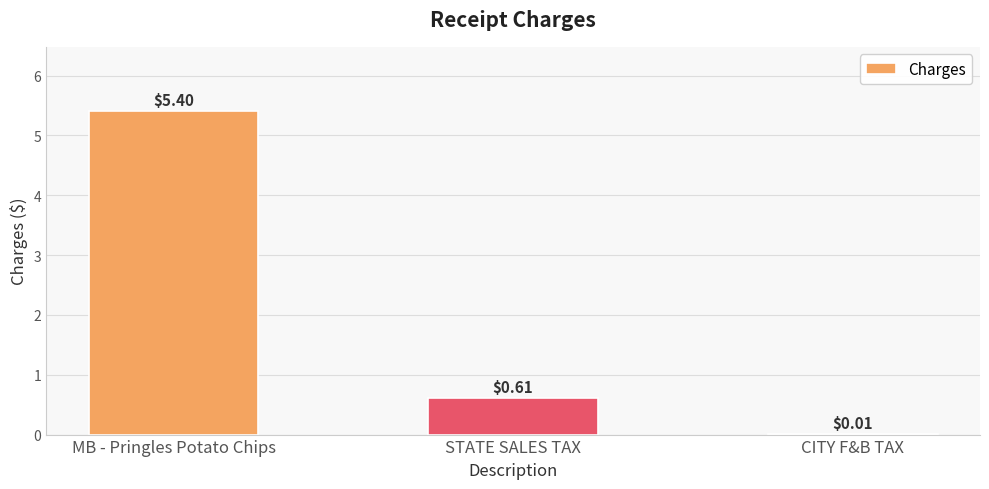

What is the sum of the values at MB - Pringles Potato Chips and STATE SALES TAX?

6.0